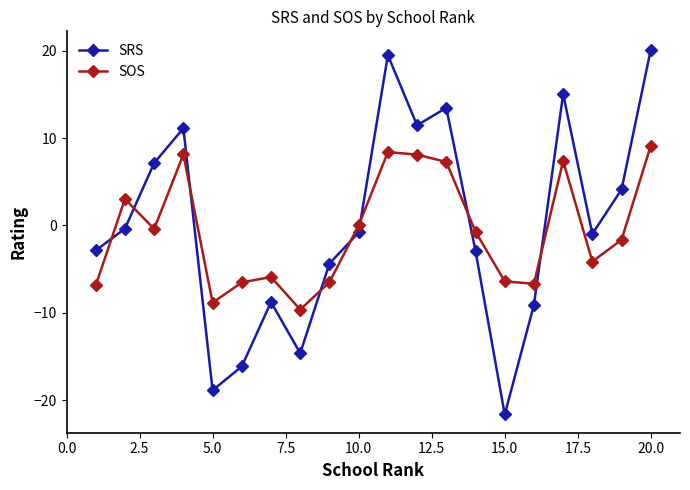

What is the smallest value displayed?

-21.6